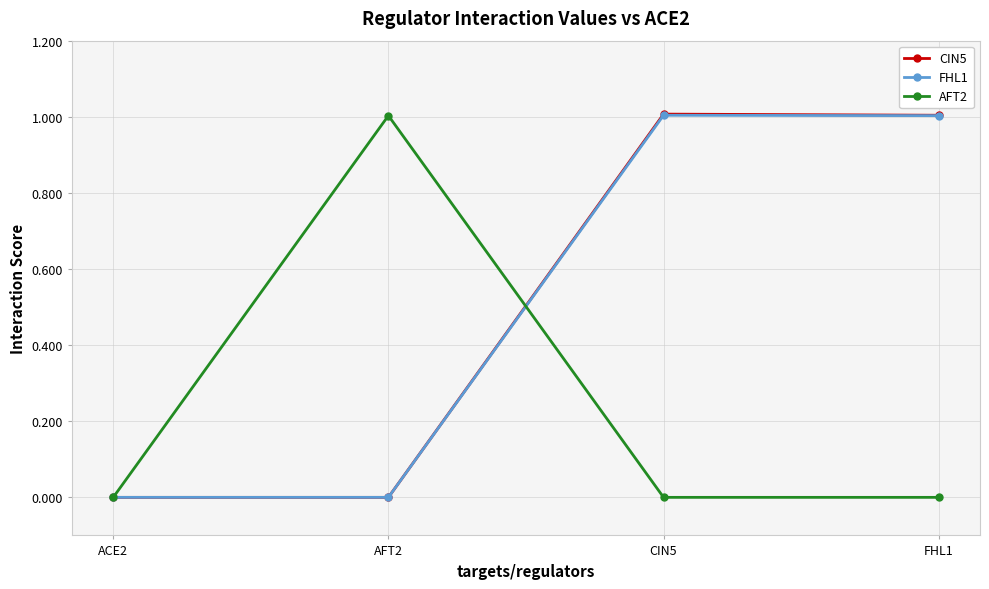

What is the approximate value of CIN5 at CIN5?

1.0